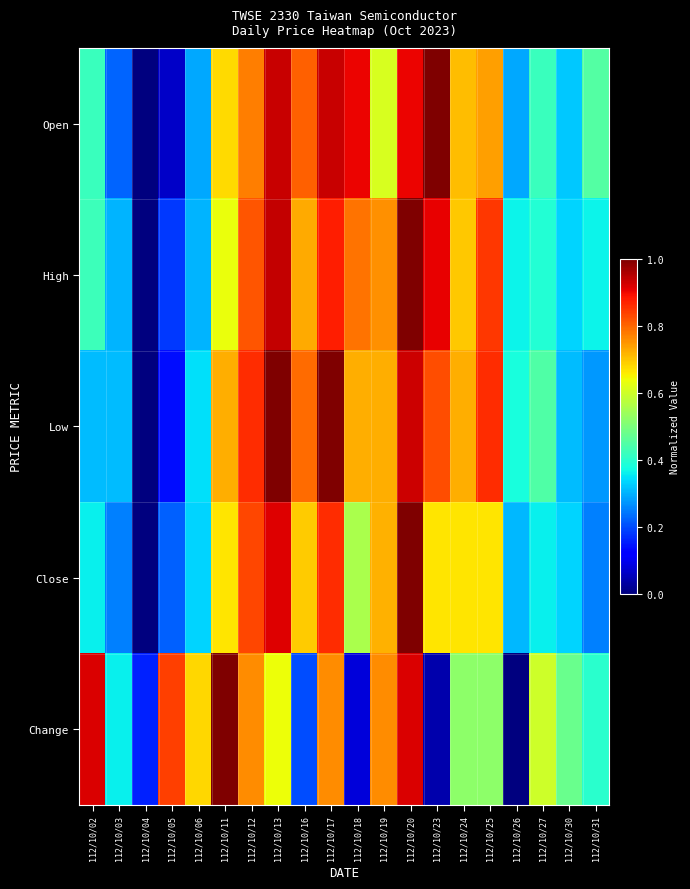

Reading left to right, extract all data points from this chart.

Open: 112/10/02=0.4	112/10/03=0.2	112/10/04=0.0	112/10/05=0.1	112/10/06=0.3	112/10/11=0.7	112/10/12=0.8	112/10/13=0.9	112/10/16=0.8	112/10/17=0.9	112/10/18=0.9	112/10/19=0.6	112/10/20=0.9	112/10/23=1.0	112/10/24=0.7	112/10/25=0.7	112/10/26=0.3	112/10/27=0.4	112/10/30=0.3	112/10/31=0.5
High: 112/10/02=0.4	112/10/03=0.3	112/10/04=0.0	112/10/05=0.2	112/10/06=0.3	112/10/11=0.6	112/10/12=0.8	112/10/13=0.9	112/10/16=0.7	112/10/17=0.9	112/10/18=0.8	112/10/19=0.8	112/10/20=1.0	112/10/23=0.9	112/10/24=0.7	112/10/25=0.8	112/10/26=0.4	112/10/27=0.4	112/10/30=0.3	112/10/31=0.4
Low: 112/10/02=0.3	112/10/03=0.3	112/10/04=0.0	112/10/05=0.1	112/10/06=0.3	112/10/11=0.7	112/10/12=0.9	112/10/13=1.0	112/10/16=0.8	112/10/17=1.0	112/10/18=0.7	112/10/19=0.7	112/10/20=0.9	112/10/23=0.8	112/10/24=0.7	112/10/25=0.9	112/10/26=0.4	112/10/27=0.4	112/10/30=0.3	112/10/31=0.3
Close: 112/10/02=0.4	112/10/03=0.2	112/10/04=0.0	112/10/05=0.2	112/10/06=0.3	112/10/11=0.7	112/10/12=0.8	112/10/13=0.9	112/10/16=0.7	112/10/17=0.9	112/10/18=0.6	112/10/19=0.7	112/10/20=1.0	112/10/23=0.7	112/10/24=0.7	112/10/25=0.7	112/10/26=0.3	112/10/27=0.4	112/10/30=0.3	112/10/31=0.2
Change: 112/10/02=0.9	112/10/03=0.4	112/10/04=0.2	112/10/05=0.8	112/10/06=0.7	112/10/11=1.0	112/10/12=0.8	112/10/13=0.6	112/10/16=0.2	112/10/17=0.8	112/10/18=0.1	112/10/19=0.8	112/10/20=0.9	112/10/23=0.0	112/10/24=0.5	112/10/25=0.5	112/10/26=0.0	112/10/27=0.6	112/10/30=0.5	112/10/31=0.4